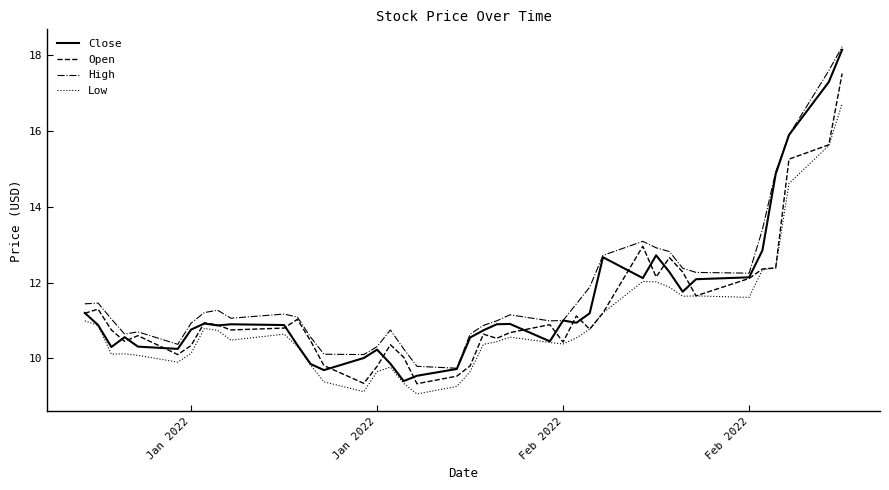

True or false: High and Low intersect in this chart.

False